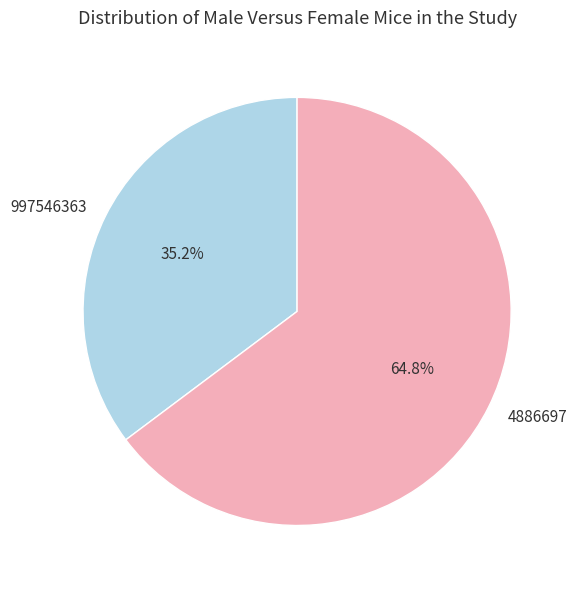

Rank the categories by value from lowest to highest.

997546363, 4886697